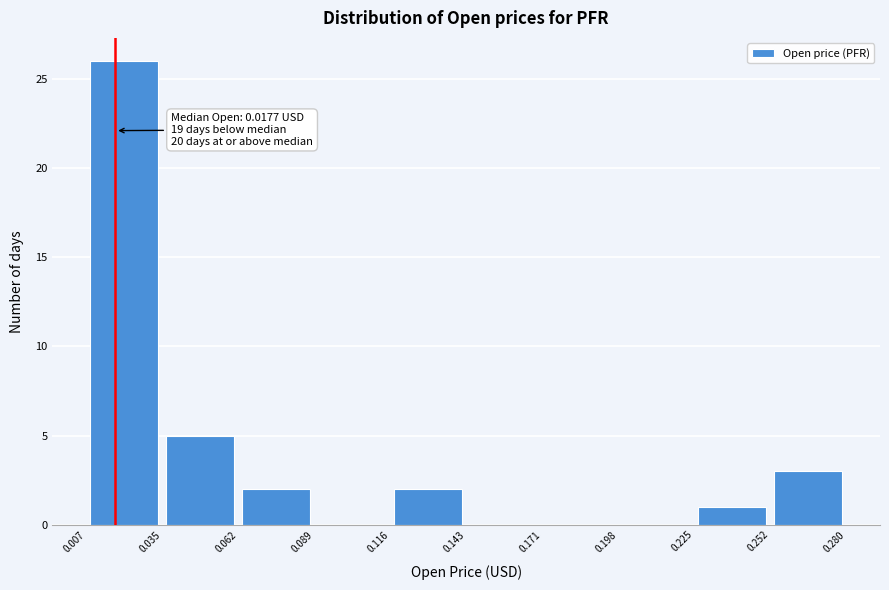

Which range on the x-axis has the tallest bar?

0.007 to 0.035